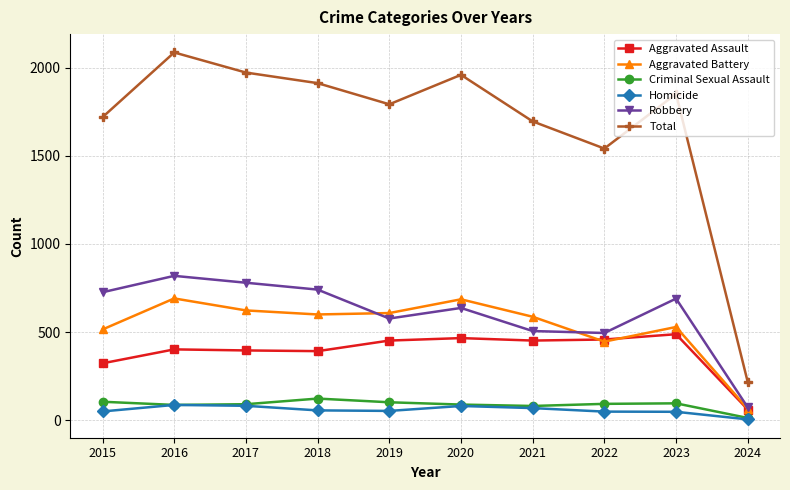

What is the difference between the highest and lowest values at 2023?

1803